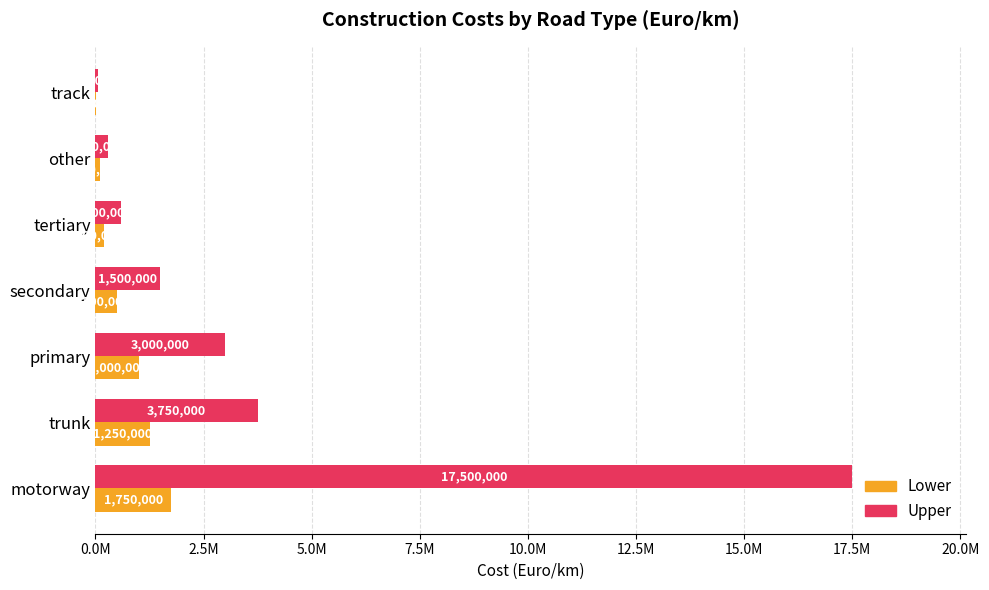

What is the highest value of the Upper series?

17500000